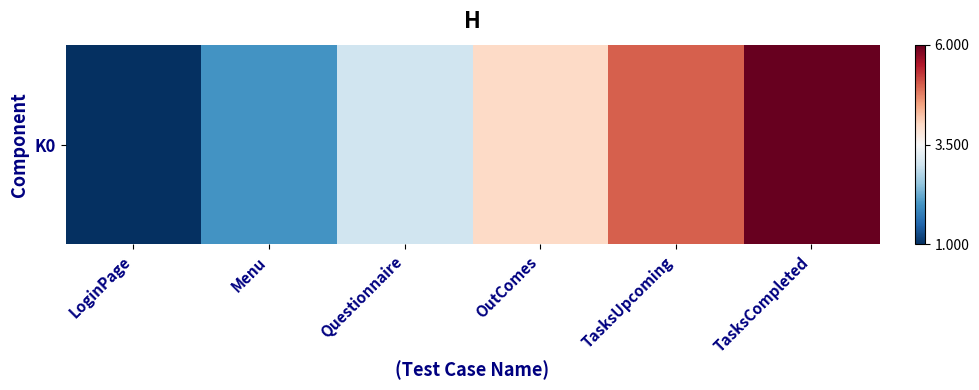

What is the difference between the second highest and second lowest values?

3